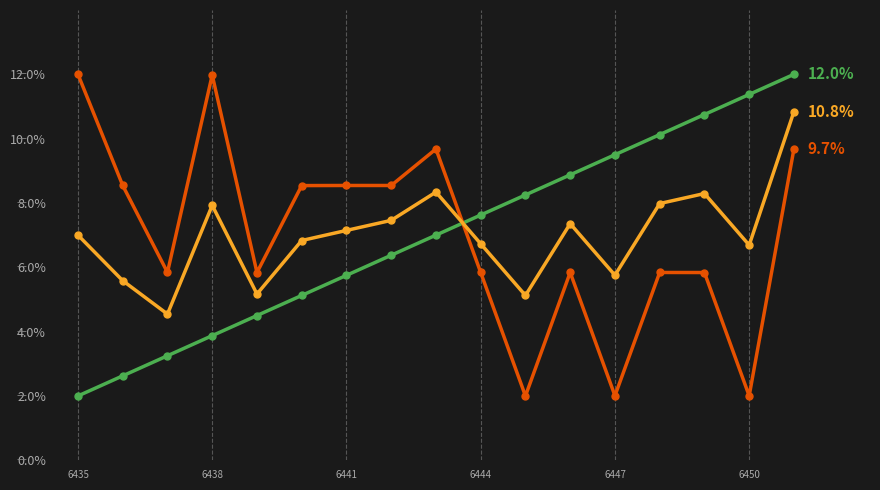

Is this an area chart (filled region under the line)?

No